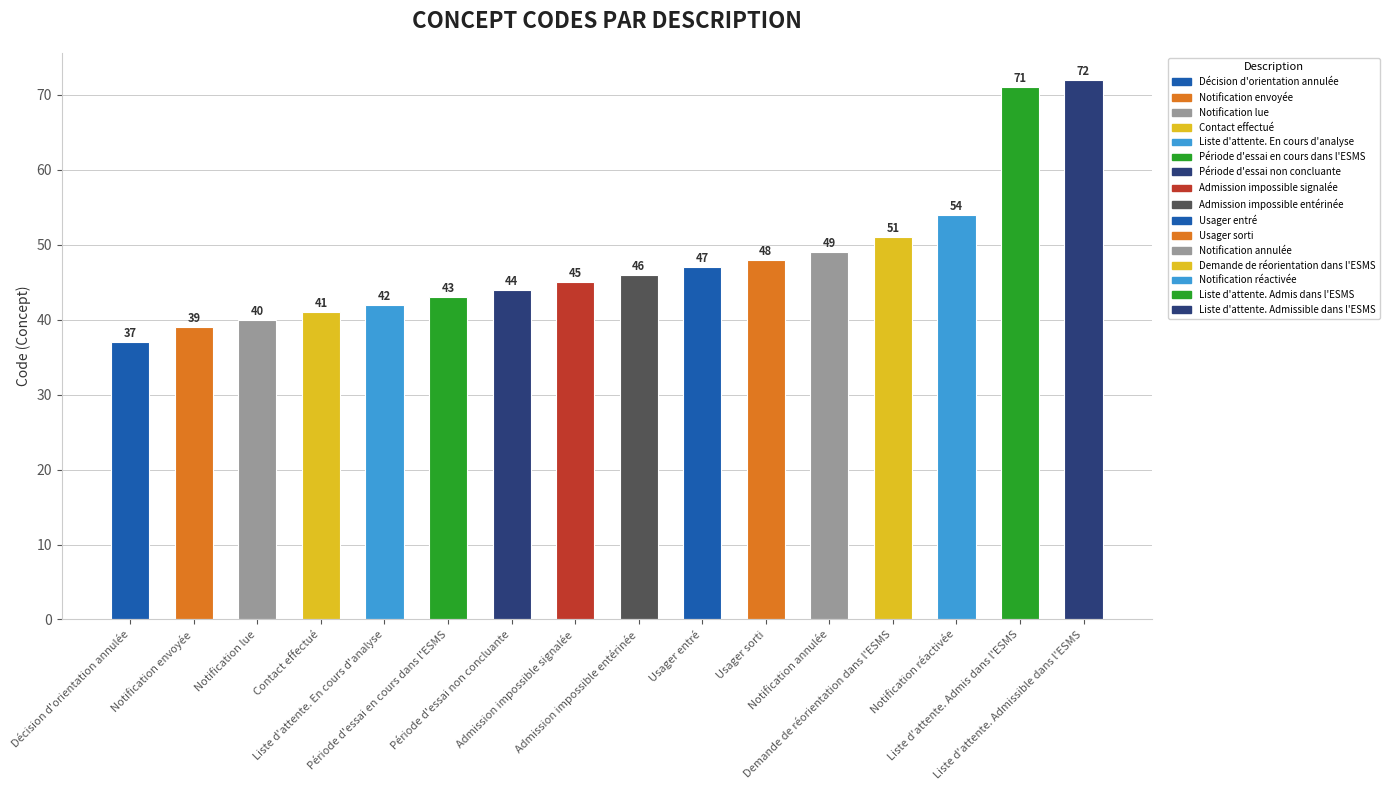

List the labels in order of value, smallest first.

Décision d'orientation annulée, Notification envoyée, Notification lue, Contact effectué, Liste d'attente. En cours d'analyse, Période d'essai en cours dans l'ESMS, Période d'essai non concluante, Admission impossible signalée, Admission impossible entérinée, Usager entré, Usager sorti, Notification annulée, Demande de réorientation dans l'ESMS, Notification réactivée, Liste d'attente. Admis dans l'ESMS, Liste d'attente. Admissible dans l'ESMS